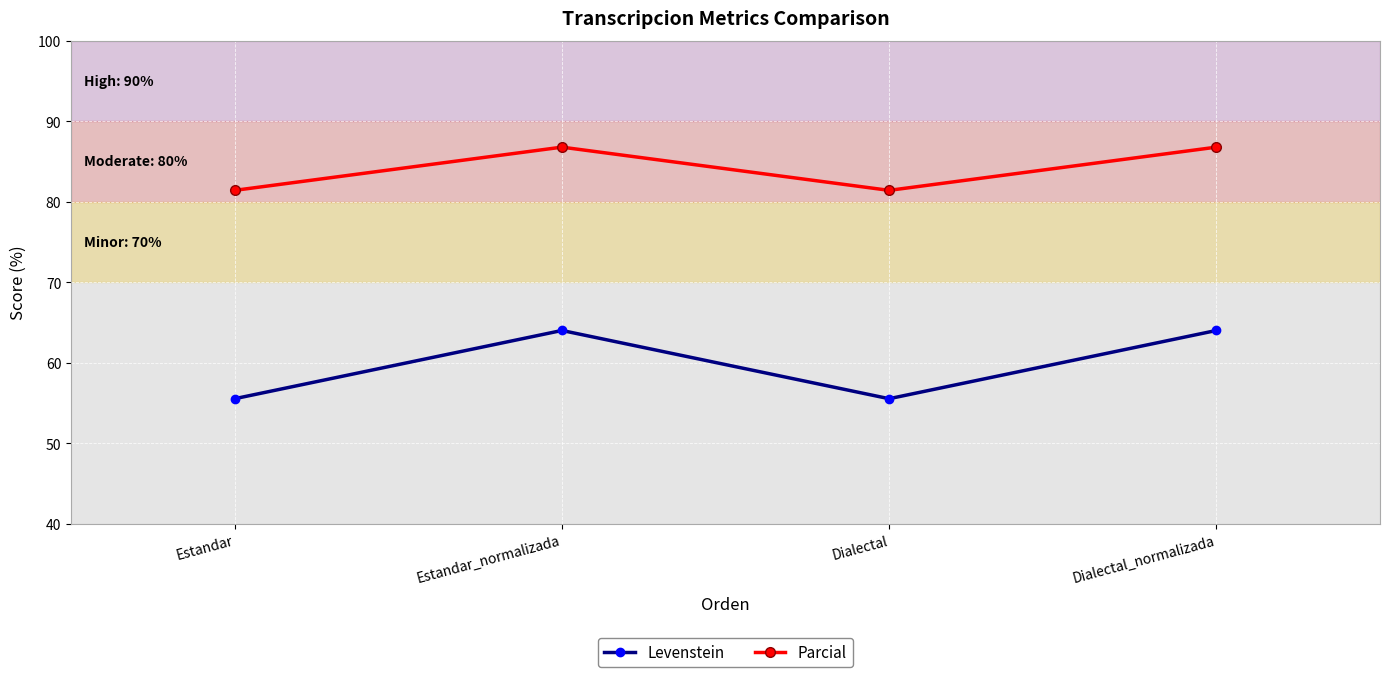

What is the sum of all Levenstein values?

239.2